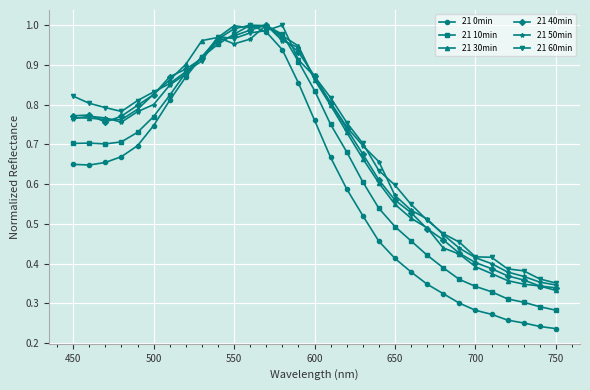

Which series has the largest range (max minus min)?

21 0min